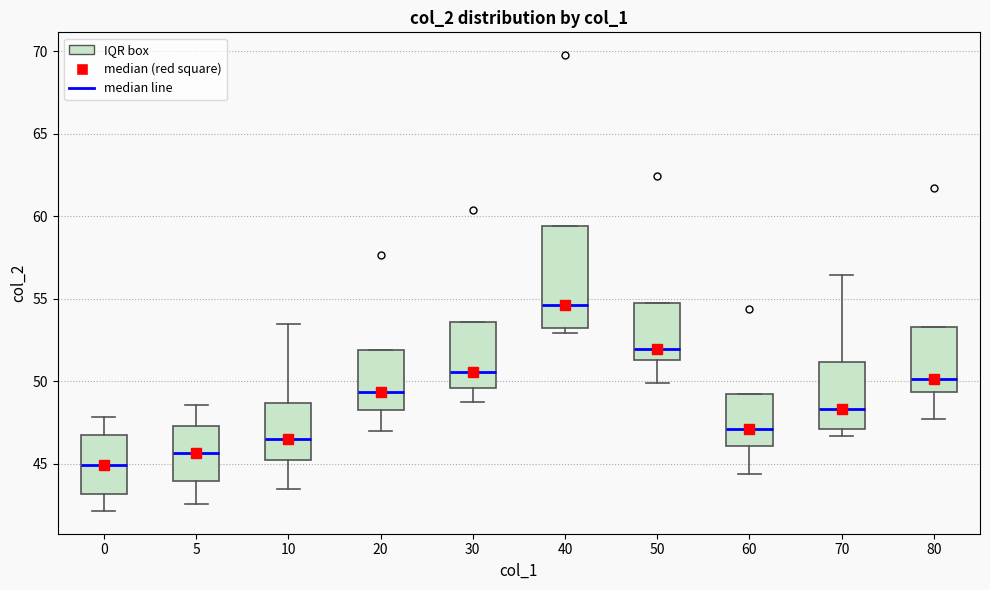

Which box has the lowest median line?

0